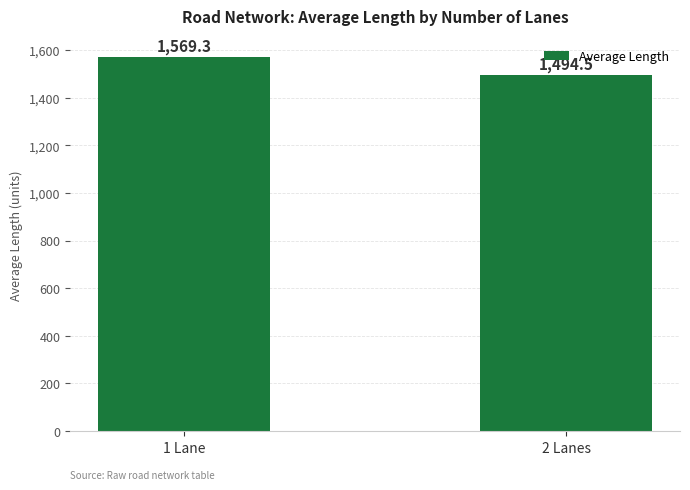

What is the average value?

1531.9